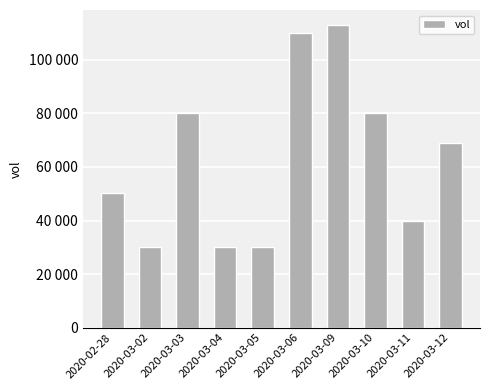

What is the approximate value at 2020-03-02, to the nearest 100?

30000